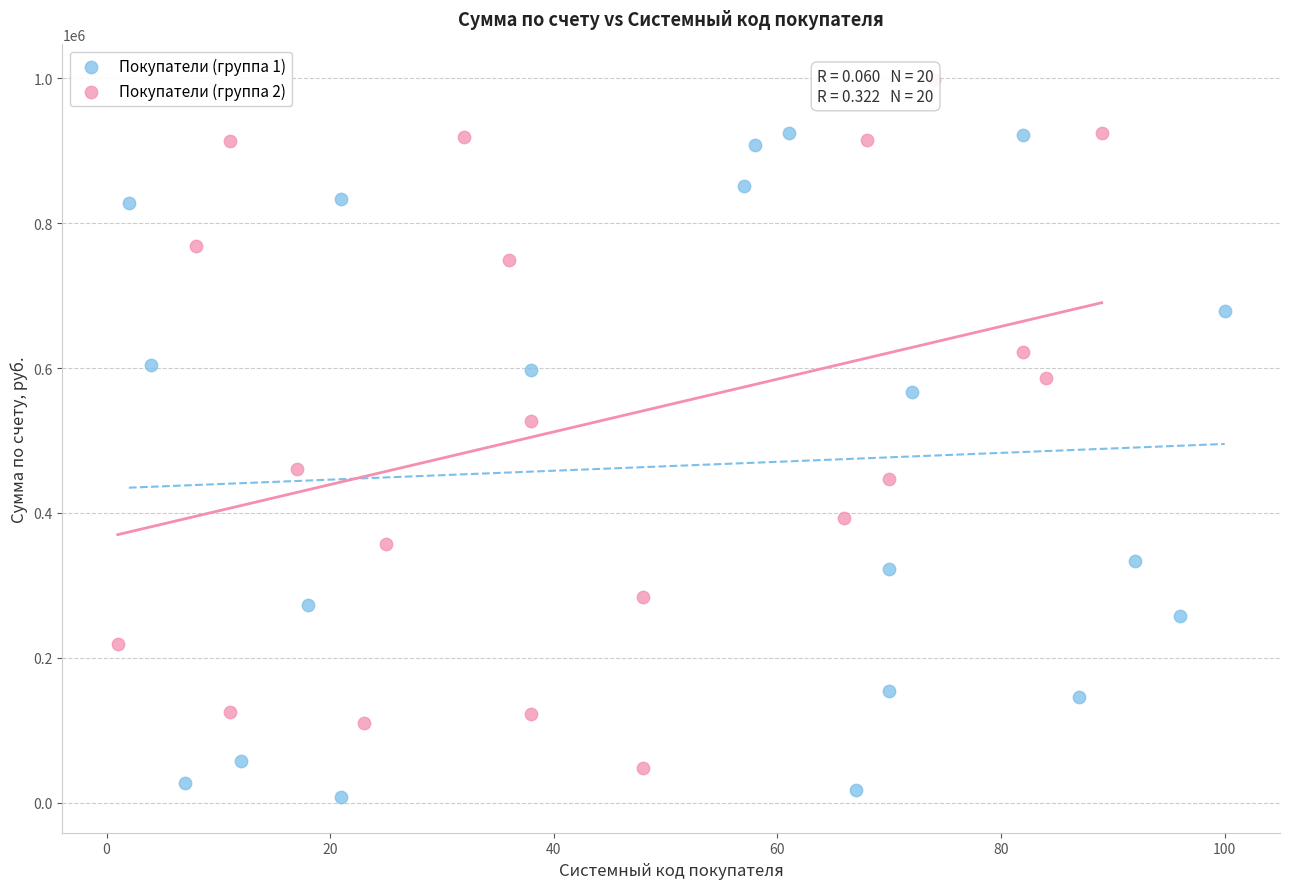

Which series contains the highest Y value?

Покупатели (группа 2)